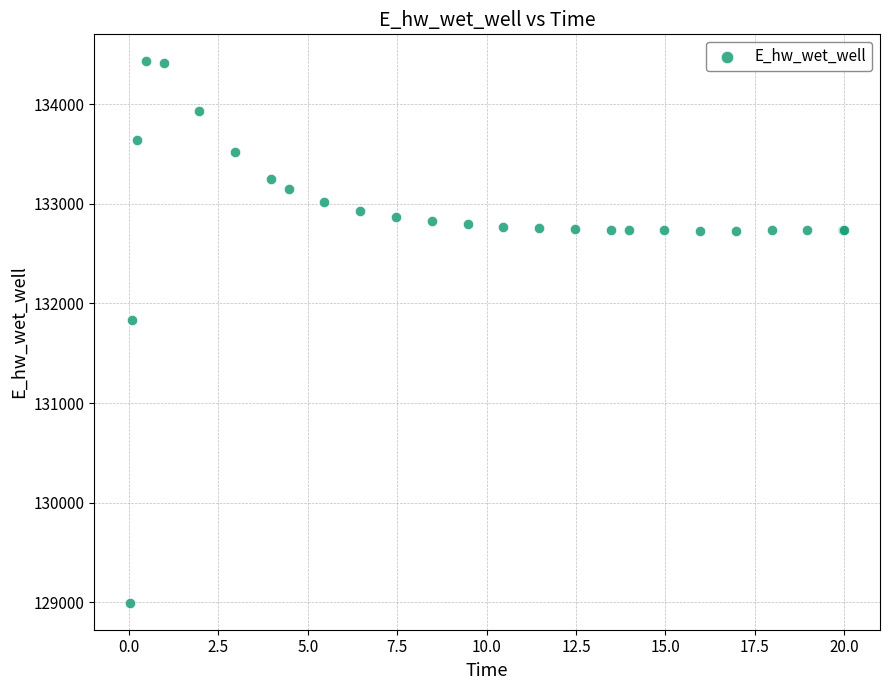

What Y value in the scatter plot is closest to 131712?

131830.2